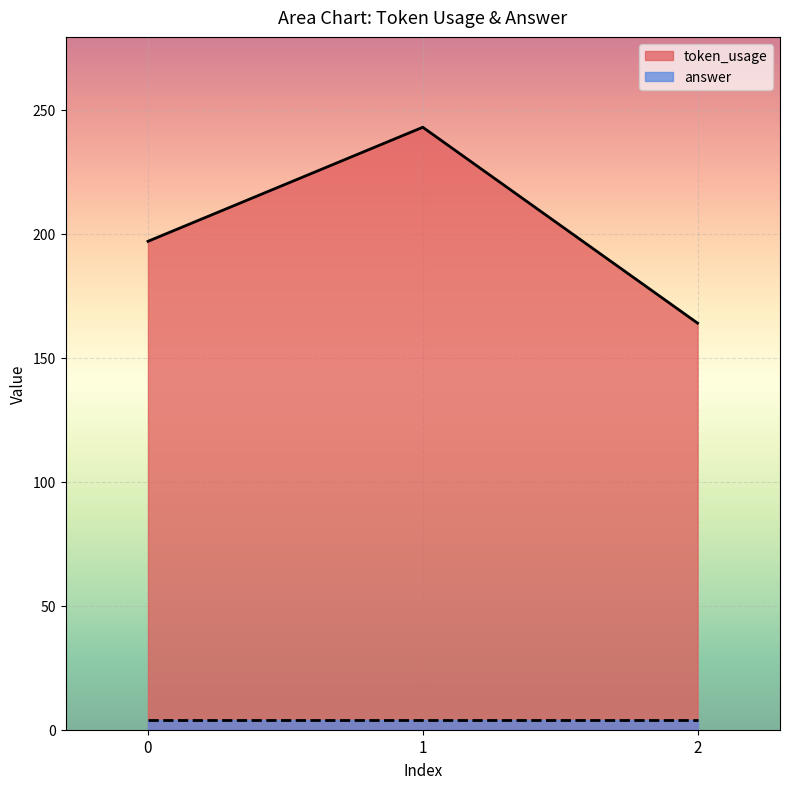

What is the difference between the maximum and minimum values?

79